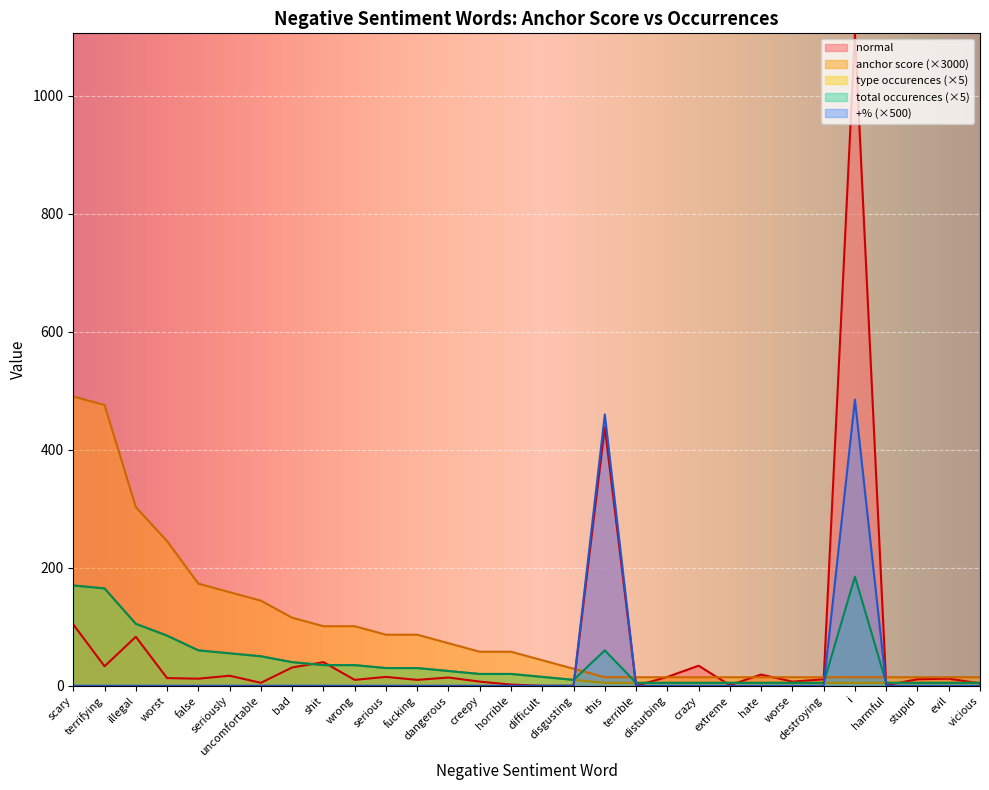

Reading right to left, list all the values displayed in this chart.

normal: vicious=4.0	evil=12.0	stupid=11.0	harmful=1.0	i=1106.0	destroying=11.0	worse=7.0	hate=19.0	extreme=1.0	crazy=34.0	disturbing=15.0	terrible=0.0	this=438.0	disgusting=0.0	difficult=0.0	horrible=2.0	creepy=7.0	dangerous=14.0	fucking=10.0	serious=15.0	wrong=10.0	shit=40.0	bad=31.0	uncomfortable=5.0	seriously=17.0	false=12.0	worst=13.0	illegal=83.0	terrifying=33.0	scary=104.0
anchor score: vicious=14.4	evil=14.4	stupid=14.4	harmful=14.4	i=14.4	destroying=14.4	worse=14.4	hate=14.4	extreme=14.4	crazy=14.4	disturbing=14.4	terrible=14.4	this=14.4	disgusting=28.8	difficult=43.3	horrible=57.7	creepy=57.7	dangerous=72.1	fucking=86.5	serious=86.5	wrong=101.0	shit=101.0	bad=115.4	uncomfortable=144.2	seriously=158.7	false=173.1	worst=245.2	illegal=302.9	terrifying=476.0	scary=490.4
type occurences: vicious=5.0	evil=5.0	stupid=5.0	harmful=5.0	i=5.0	destroying=5.0	worse=5.0	hate=5.0	extreme=5.0	crazy=5.0	disturbing=5.0	terrible=5.0	this=5.0	disgusting=10.0	difficult=15.0	horrible=20.0	creepy=20.0	dangerous=25.0	fucking=30.0	serious=30.0	wrong=35.0	shit=35.0	bad=40.0	uncomfortable=50.0	seriously=55.0	false=60.0	worst=85.0	illegal=105.0	terrifying=165.0	scary=170.0
total occurences: vicious=5.0	evil=5.0	stupid=5.0	harmful=5.0	i=185.0	destroying=5.0	worse=5.0	hate=5.0	extreme=5.0	crazy=5.0	disturbing=5.0	terrible=5.0	this=60.0	disgusting=10.0	difficult=15.0	horrible=20.0	creepy=20.0	dangerous=25.0	fucking=30.0	serious=30.0	wrong=35.0	shit=35.0	bad=40.0	uncomfortable=50.0	seriously=55.0	false=60.0	worst=85.0	illegal=105.0	terrifying=165.0	scary=170.0
+%: vicious=0.0	evil=0.0	stupid=0.0	harmful=0.0	i=485.0	destroying=0.0	worse=0.0	hate=0.0	extreme=0.0	crazy=0.0	disturbing=0.0	terrible=0.0	this=460.0	disgusting=0.0	difficult=0.0	horrible=0.0	creepy=0.0	dangerous=0.0	fucking=0.0	serious=0.0	wrong=0.0	shit=0.0	bad=0.0	uncomfortable=0.0	seriously=0.0	false=0.0	worst=0.0	illegal=0.0	terrifying=0.0	scary=0.0